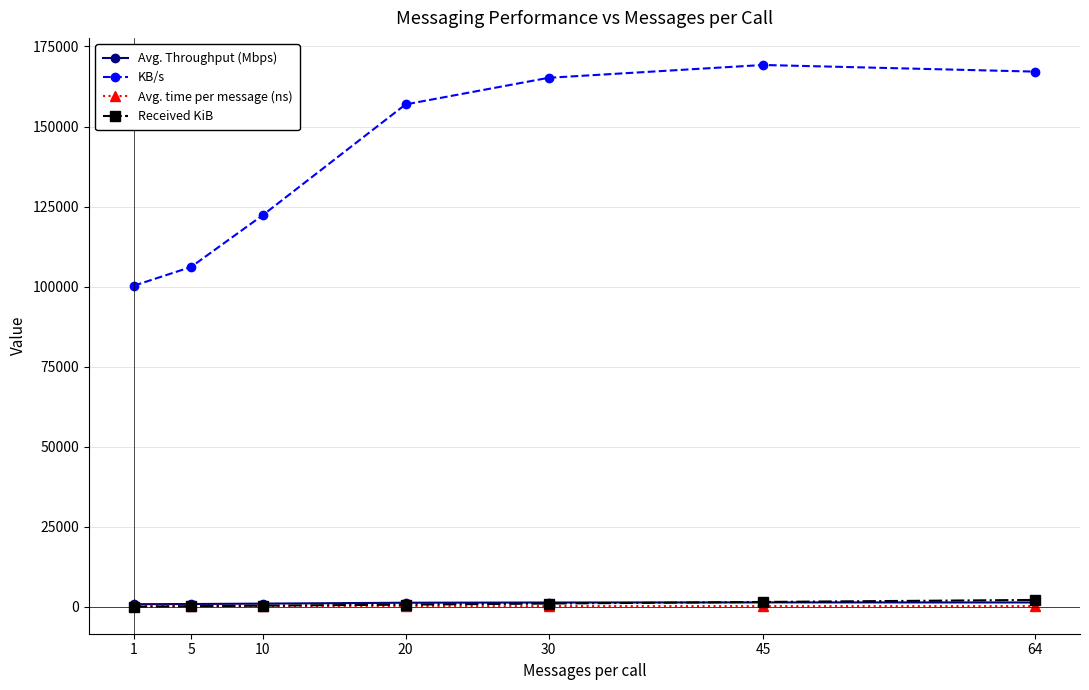

True or false: Avg. Throughput (Mbps) has more than 0 interior local peaks.

True